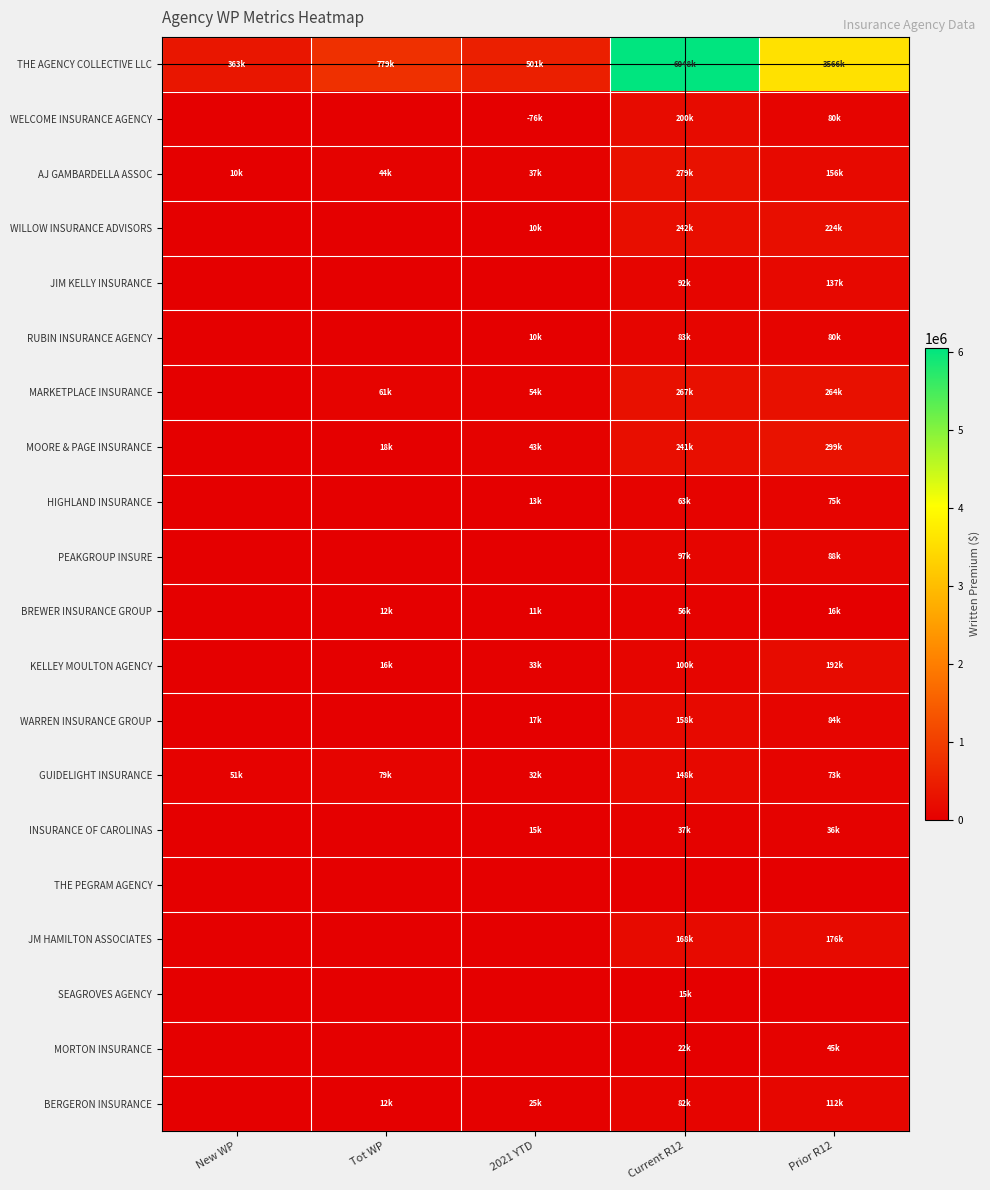

Count the number of data series in this chart.

20